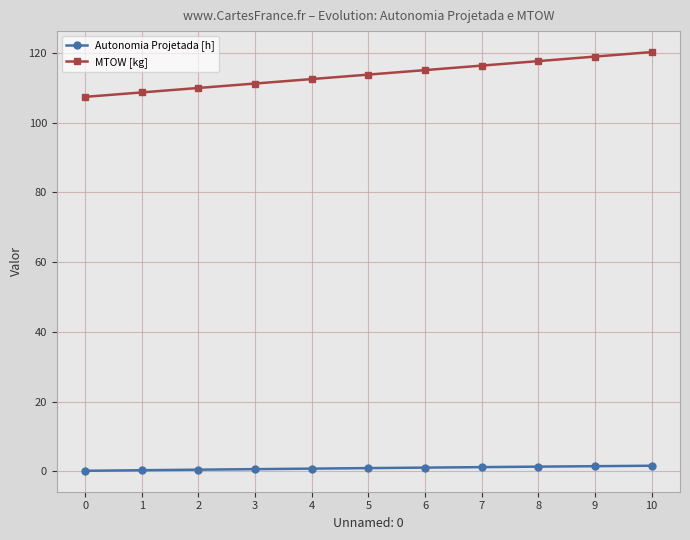

What is the average value of the Autonomia Projetada [h] series?

0.9